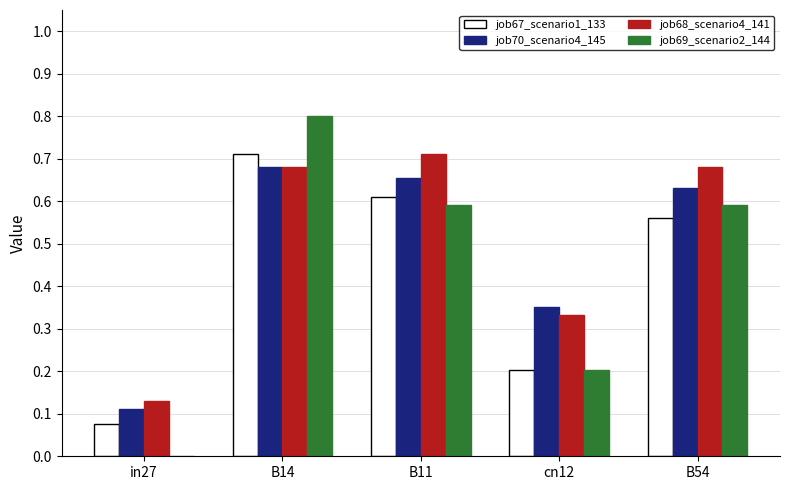

How many groups of bars are there?

5